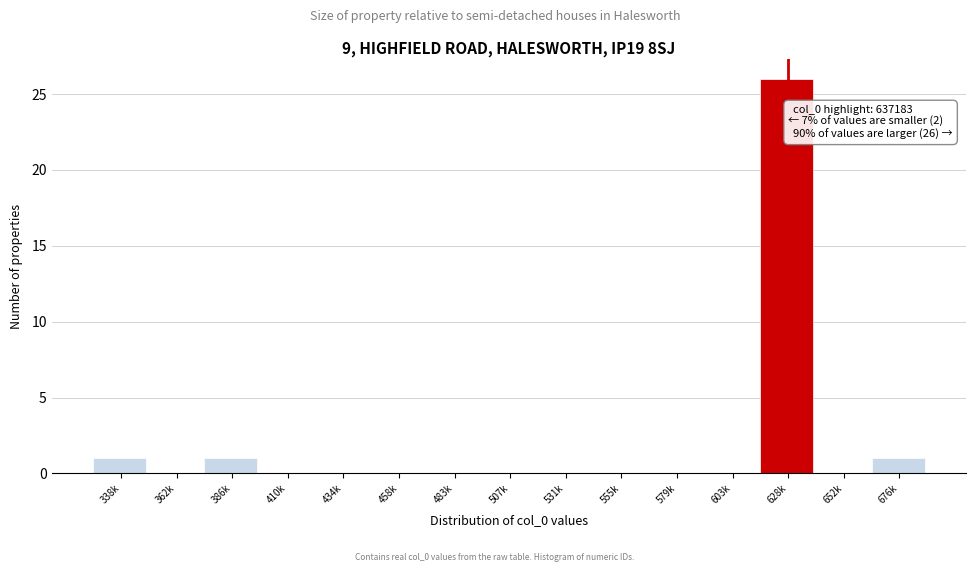

Reading left to right, what are all the values shown in this chart?

338k=1	362k=0	386k=1	410k=0	434k=0	458k=0	483k=0	507k=0	531k=0	555k=0	579k=0	603k=0	628k=26	652k=0	676k=1